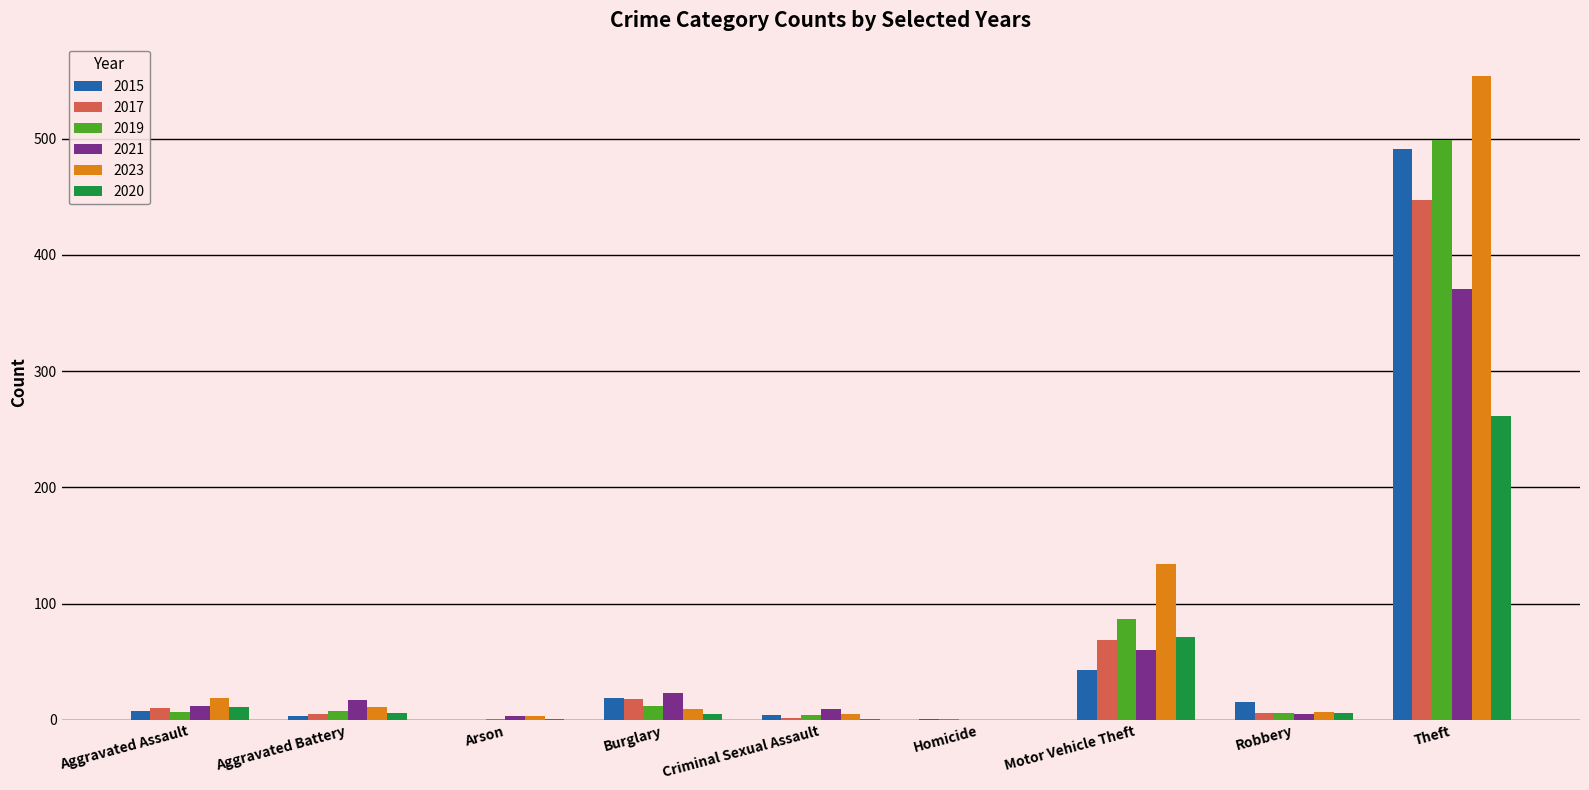

What is the sum of all 2015 values?

584